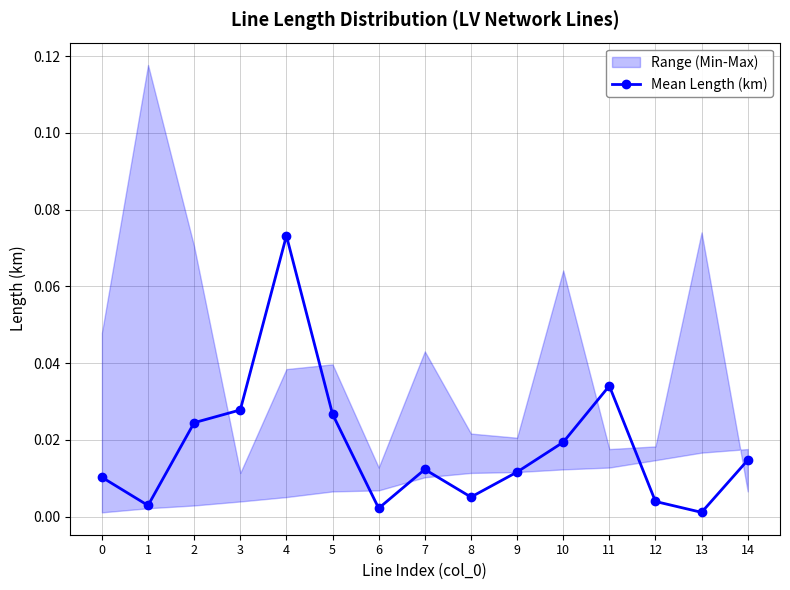

The value at 3 is 0.0. True or false?

False